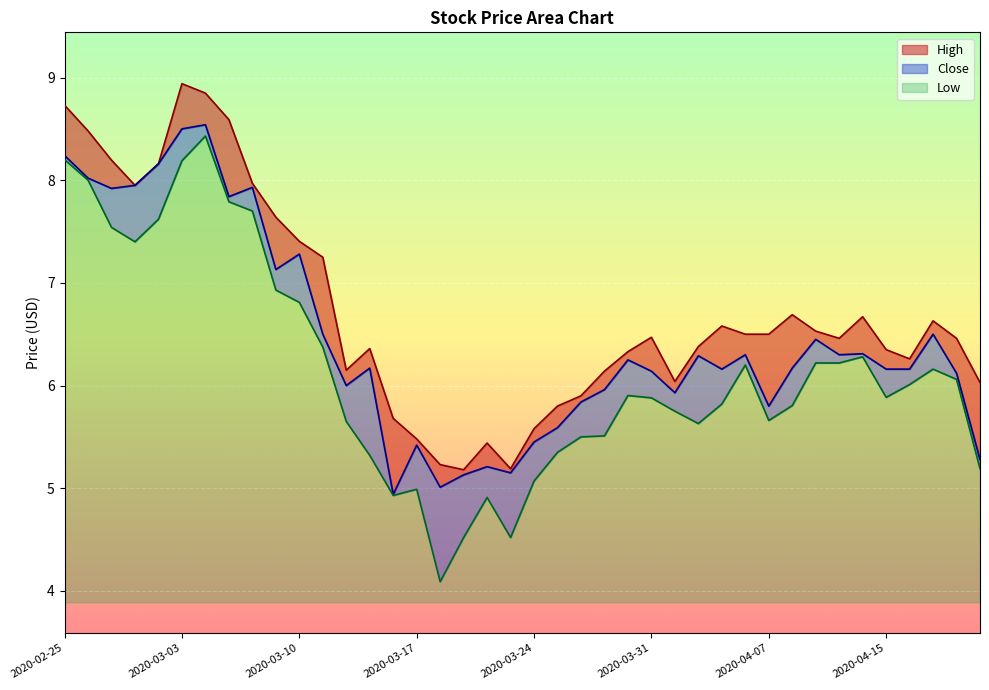

What is the label of the 32nd point from the right?

2020-03-06